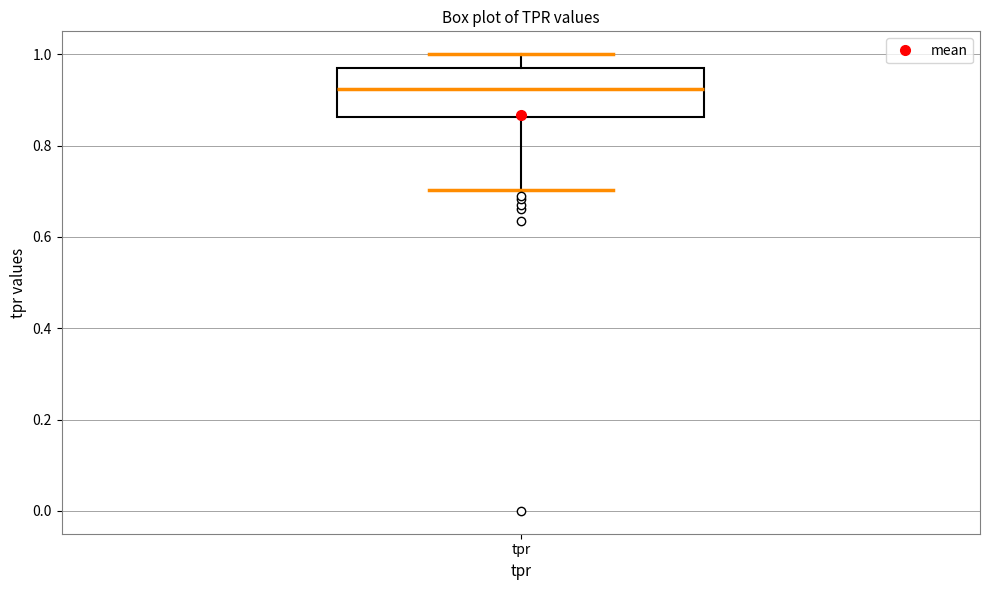

Where does the median line of the box for tpr sit on the y-axis? The values are not printed on the chart, so give them approximately, as read against the axis.

0.92